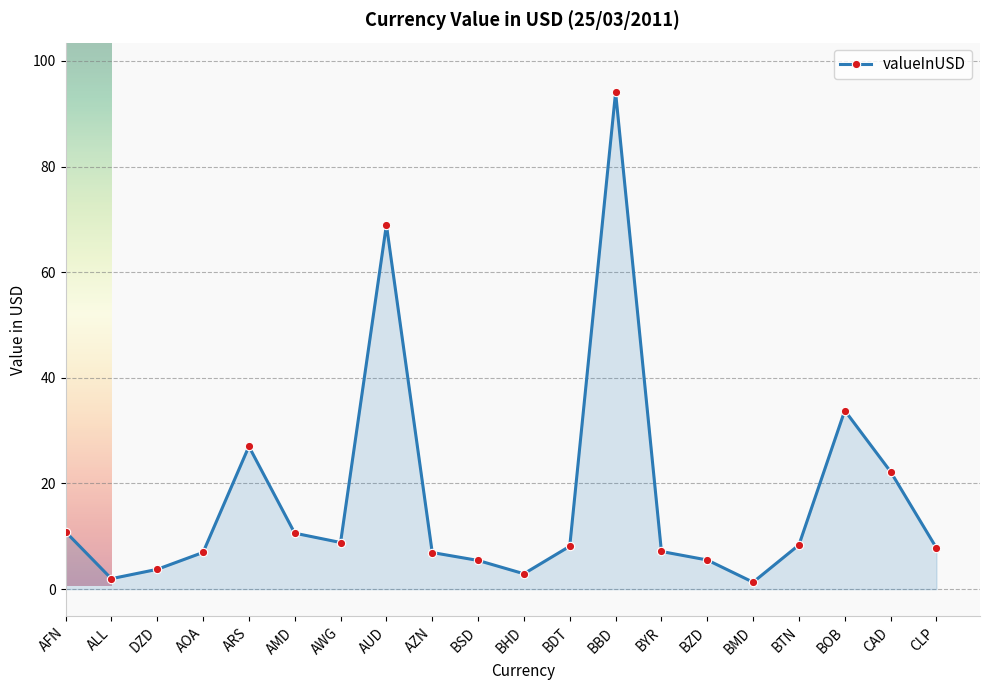

True or false: the data shows 6.9 at AZN.

True